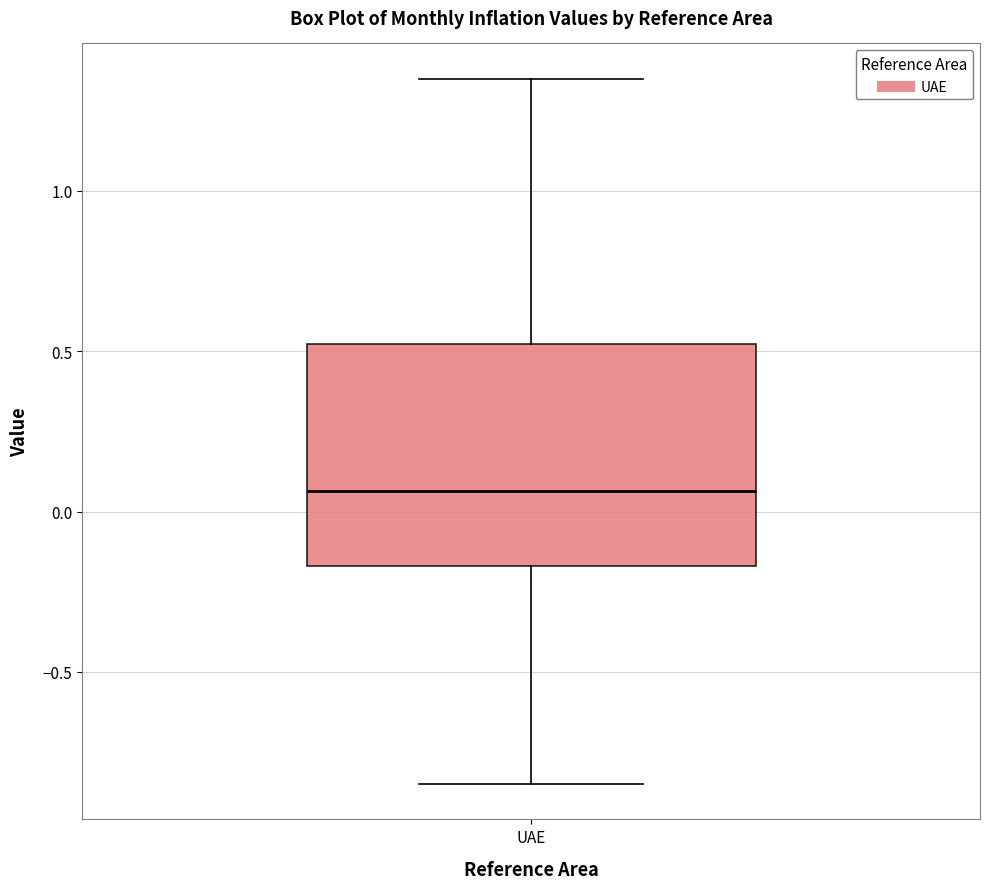

Read this box plot against the y-axis: the position of the median line, the range covered by the box, and the ends of both whiskers. The values are not printed on the chart, so give them approximately, as read against the axis.

median 0.05, box -0.15 to 0.50, whiskers -0.85 to 1.35